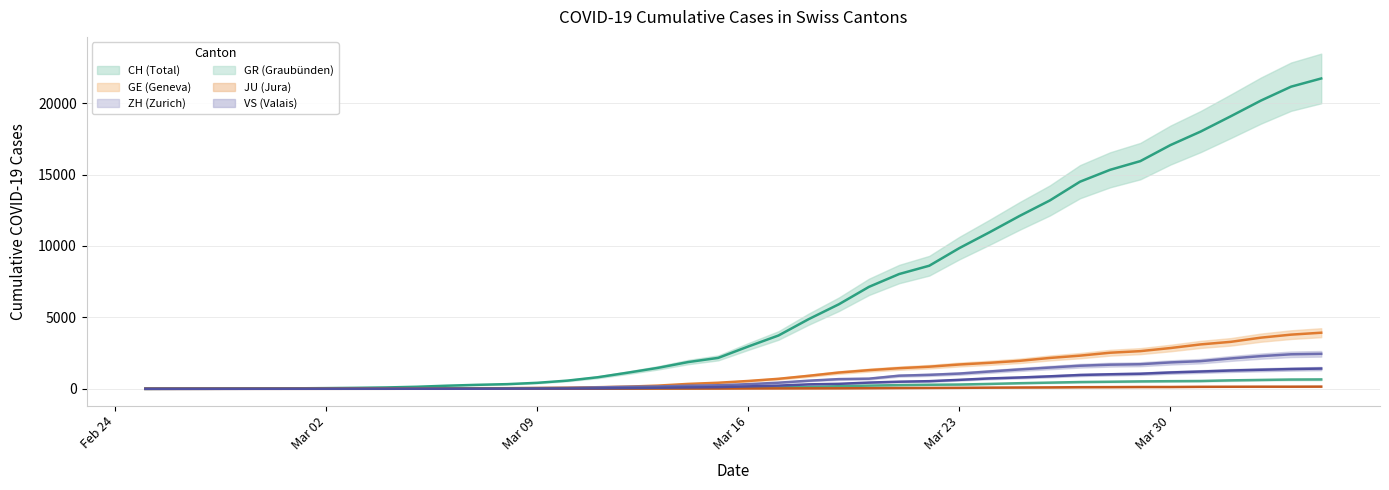

List the labels in order of JU value, smallest first.

2020-02-25, 2020-02-26, 2020-02-27, 2020-02-28, 2020-02-29, 2020-03-01, 2020-03-02, 2020-03-03, 2020-03-04, 2020-03-05, 2020-03-06, 2020-03-07, 2020-03-08, 2020-03-09, 2020-03-10, 2020-03-11, 2020-03-12, 2020-03-13, 2020-03-14, 2020-03-15, 2020-03-16, 2020-03-17, 2020-03-18, 2020-03-19, 2020-03-20, 2020-03-21, 2020-03-22, 2020-03-23, 2020-03-24, 2020-03-25, 2020-03-26, 2020-03-27, 2020-03-28, 2020-03-29, 2020-03-30, 2020-03-31, 2020-04-01, 2020-04-02, 2020-04-03, 2020-04-04